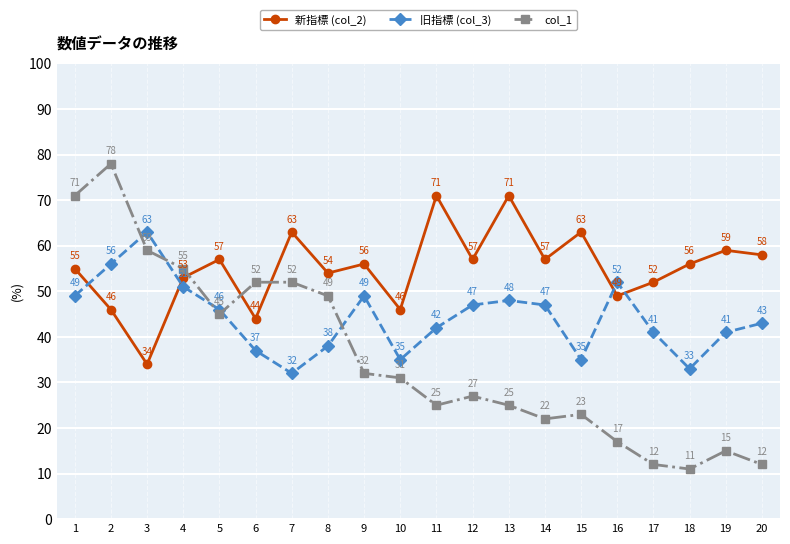

Where does the 新指標 (col_2) series first go above 56?

5